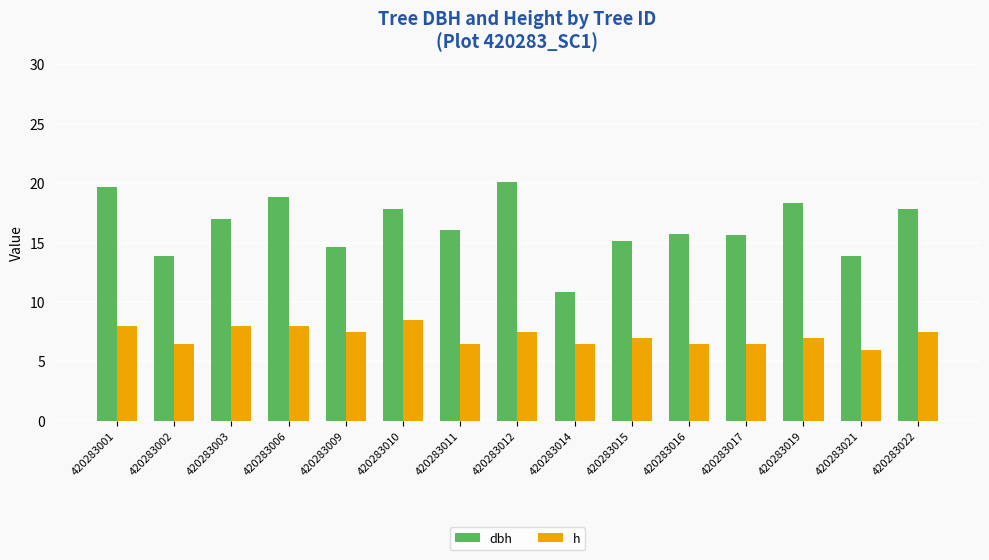

Which series has the widest spread of values?

dbh